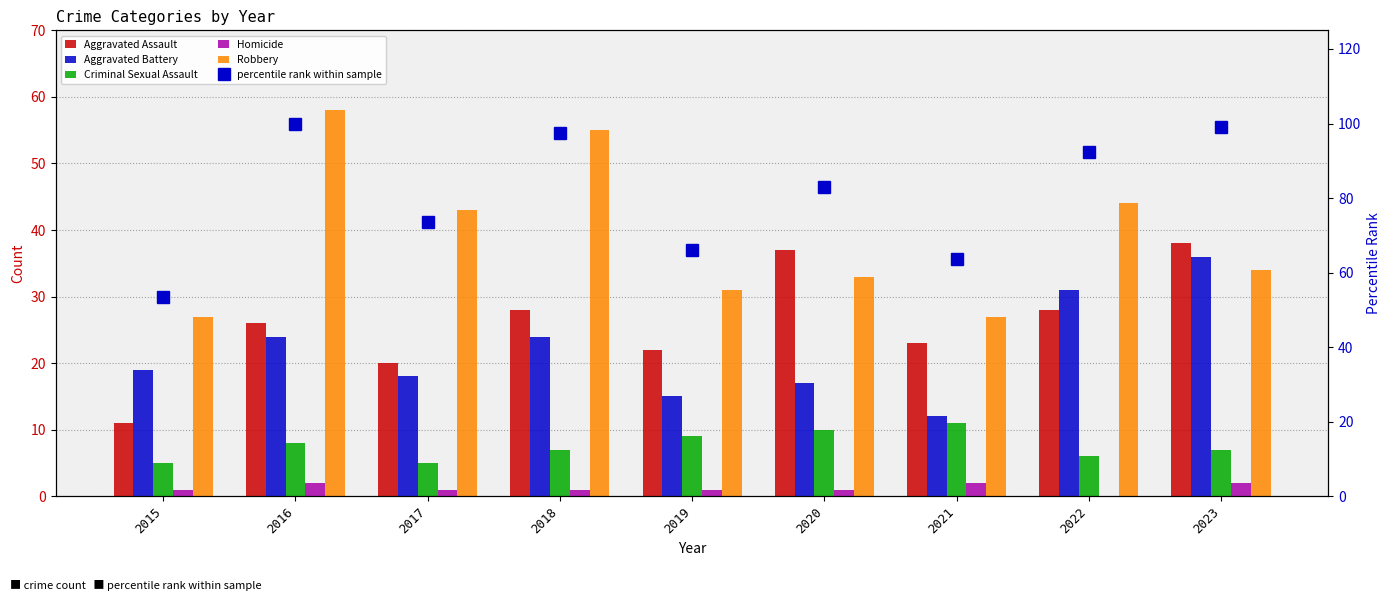

The Aggravated Assault series shows 10.8 at 2021. True or false?

False